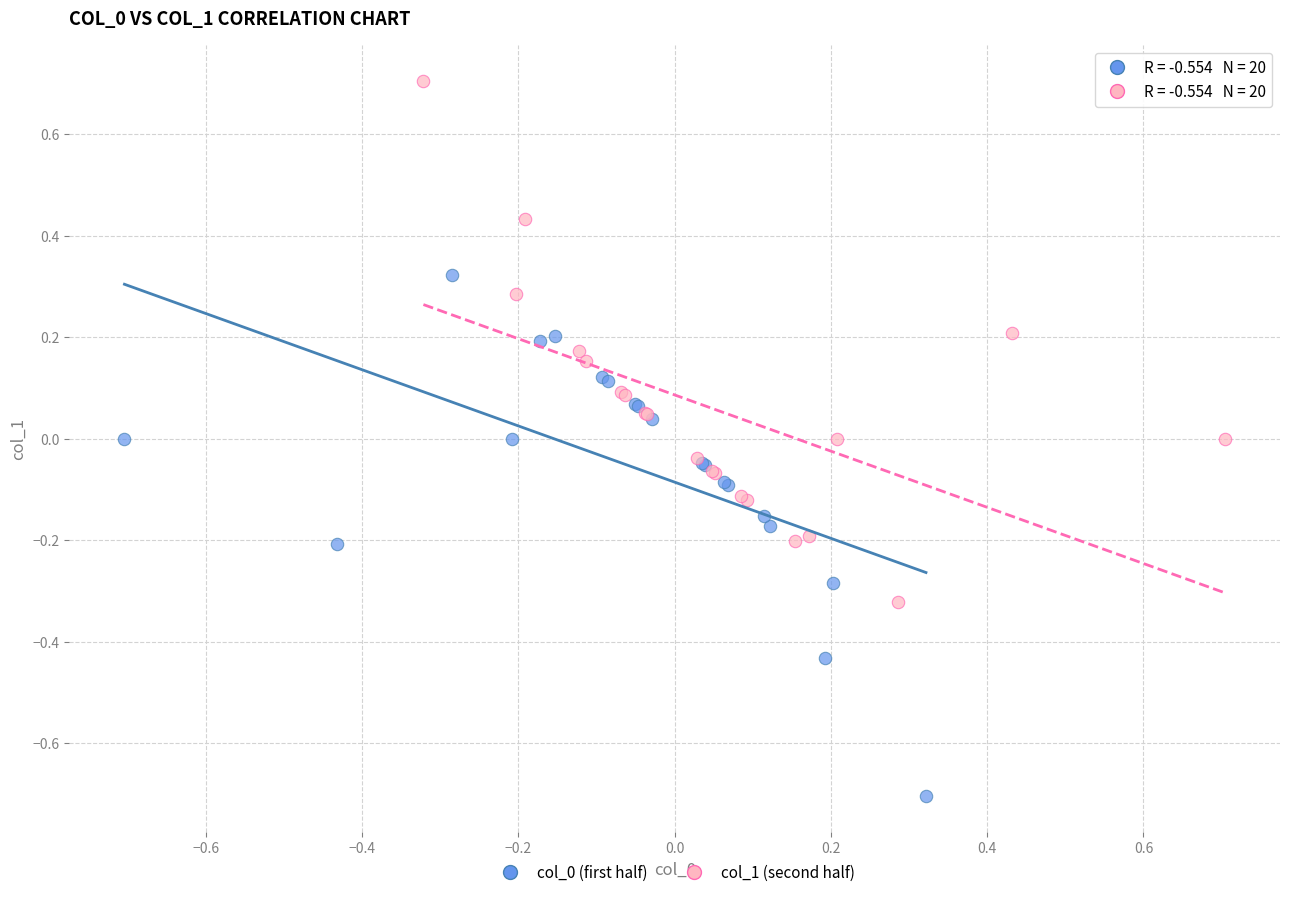

Which series contains the highest Y value?

col_1 (second half)